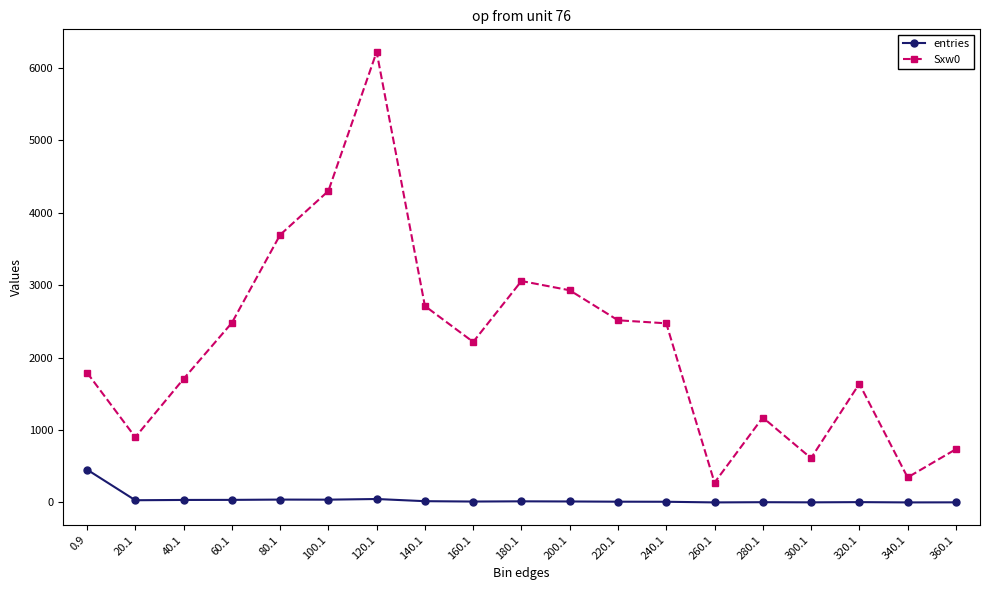

How many lines are shown in the chart?

2